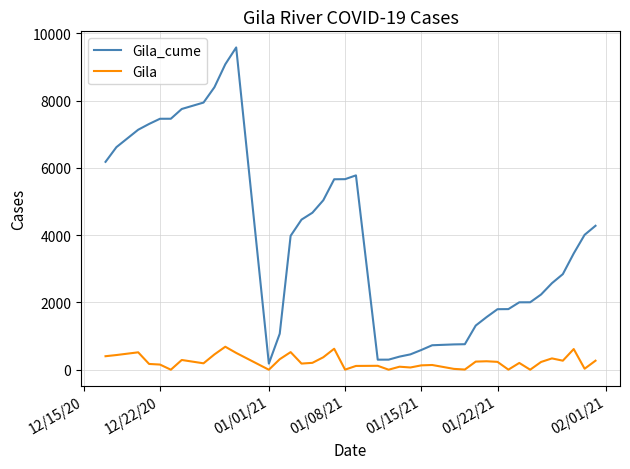

What is the difference between the maximum and minimum values in the Gila series?

684